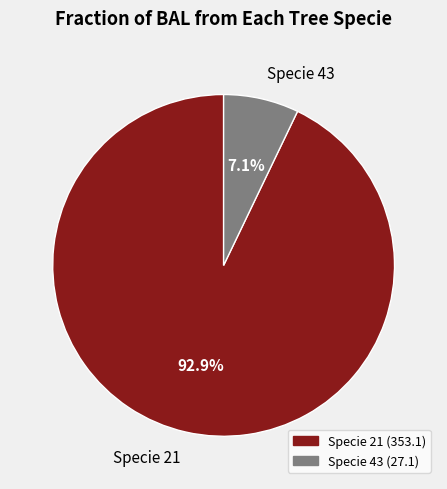

Combined, do Specie 43 and Specie 21 account for over 50%?

Yes